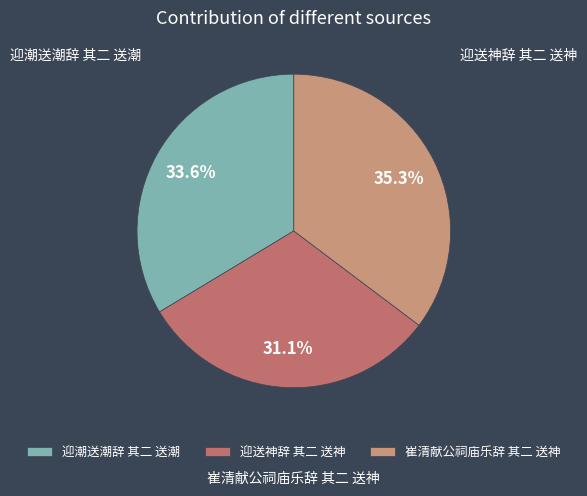

What is the largest slice in the pie chart?

崔清献公祠庙乐辞 其二 送神